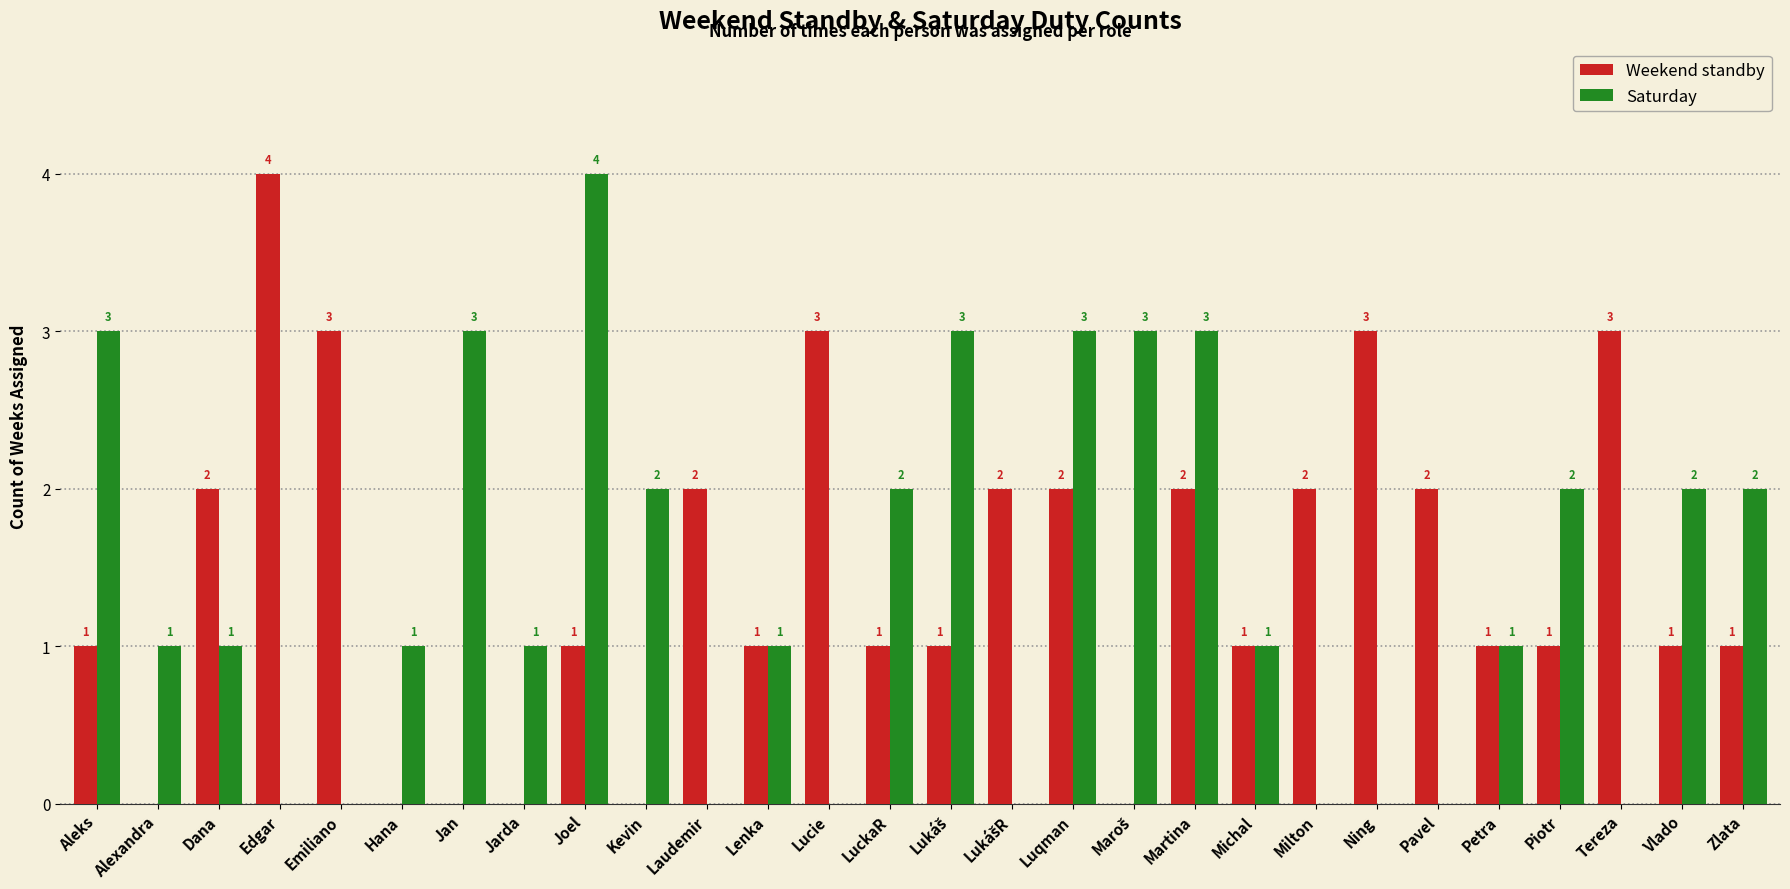

What is the maximum value shown in the chart?

4